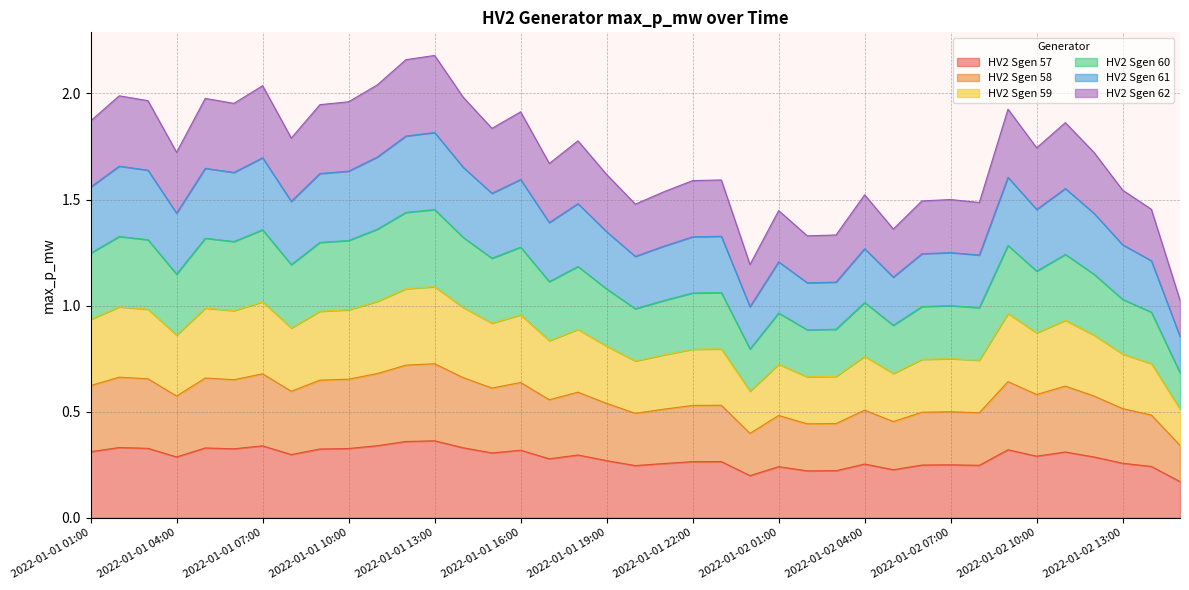

List the series in order of their peak value, lowest first.

HV2 Sgen 57, HV2 Sgen 58, HV2 Sgen 59, HV2 Sgen 60, HV2 Sgen 61, HV2 Sgen 62